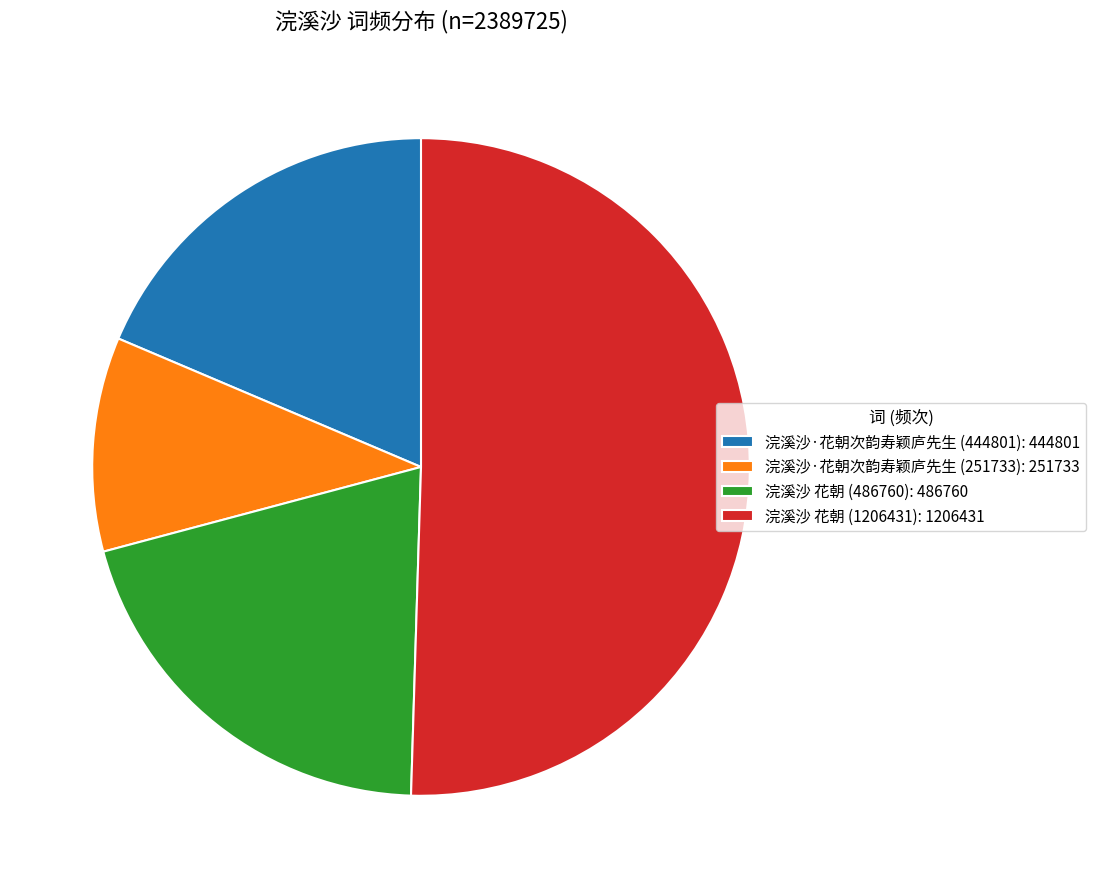

Which category has the smallest portion of the pie?

浣溪沙·花朝次韵寿颖庐先生 (251733)